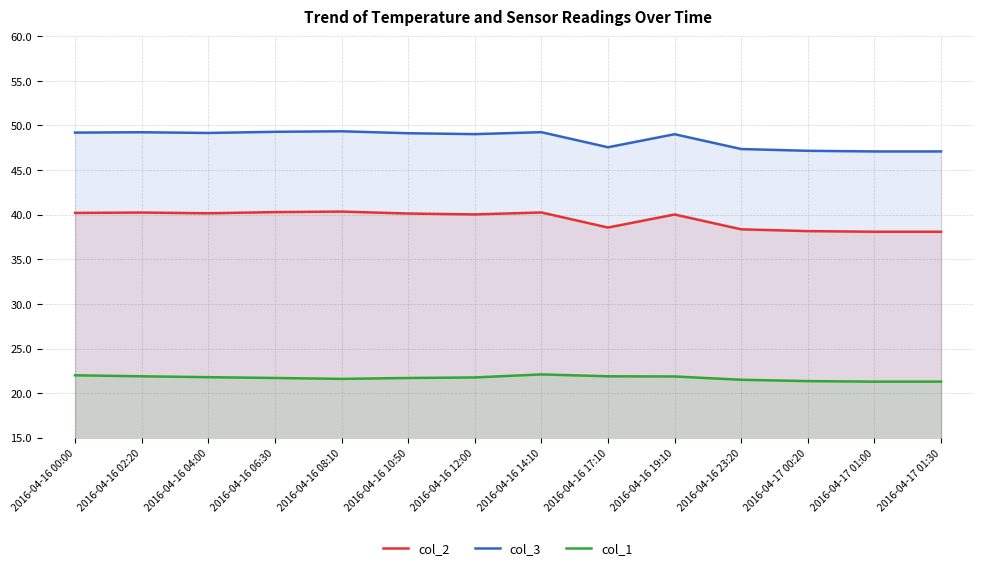

True or false: col_3 and col_1 cross at least once.

False